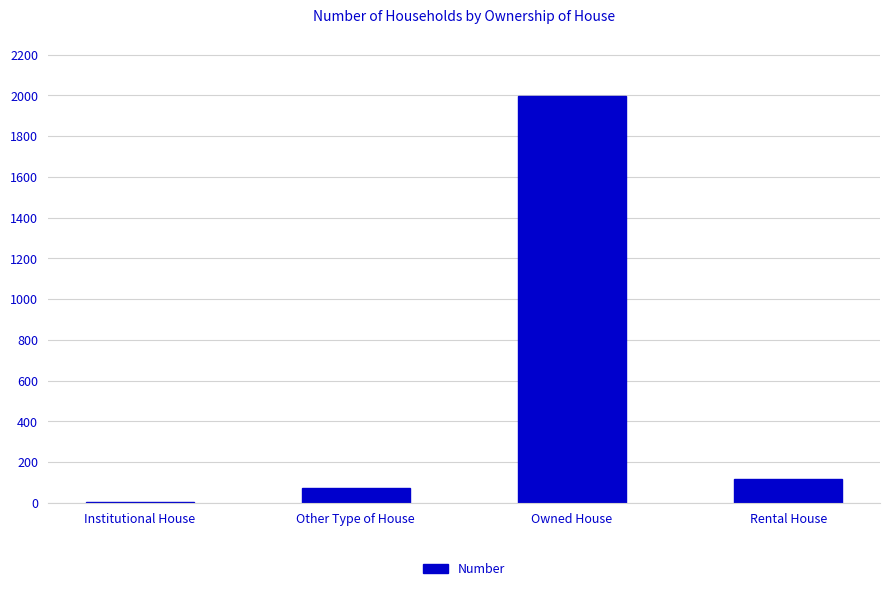

Which category has the highest value across all series?

Owned House